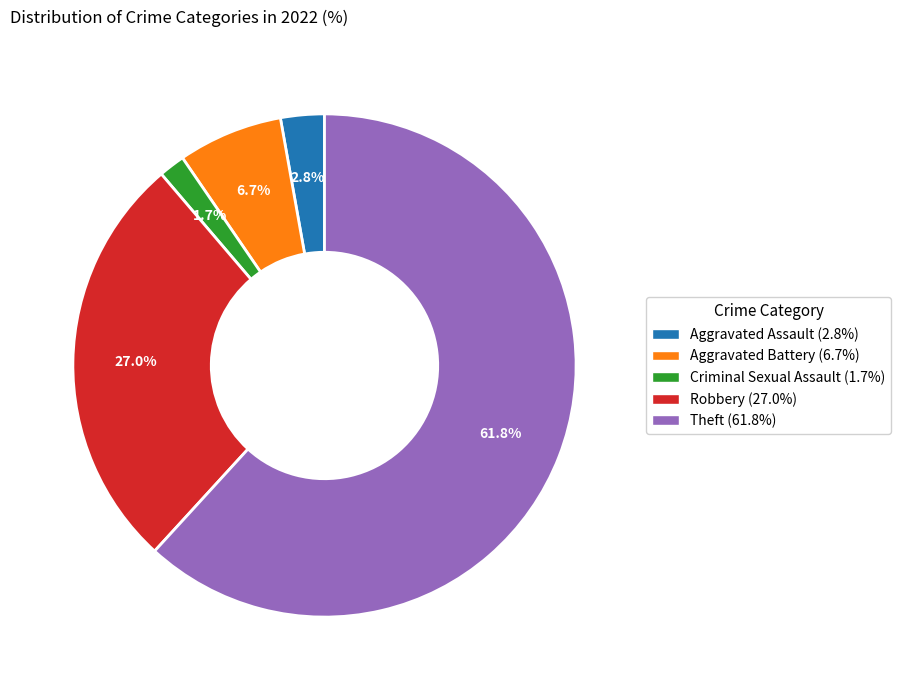

Rank the categories by value from lowest to highest.

Criminal Sexual Assault, Aggravated Assault, Aggravated Battery, Robbery, Theft